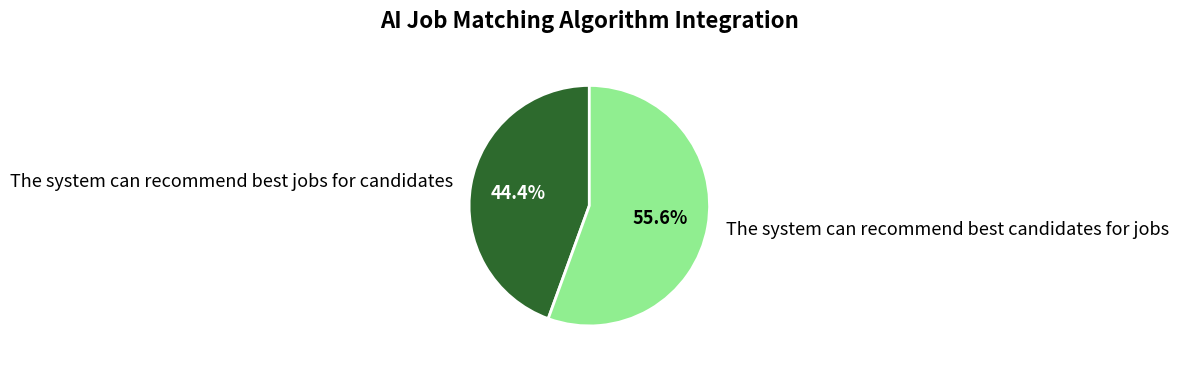

Between The system can recommend best jobs for candidates and The system can recommend best candidates for jobs, which is larger?

The system can recommend best candidates for jobs